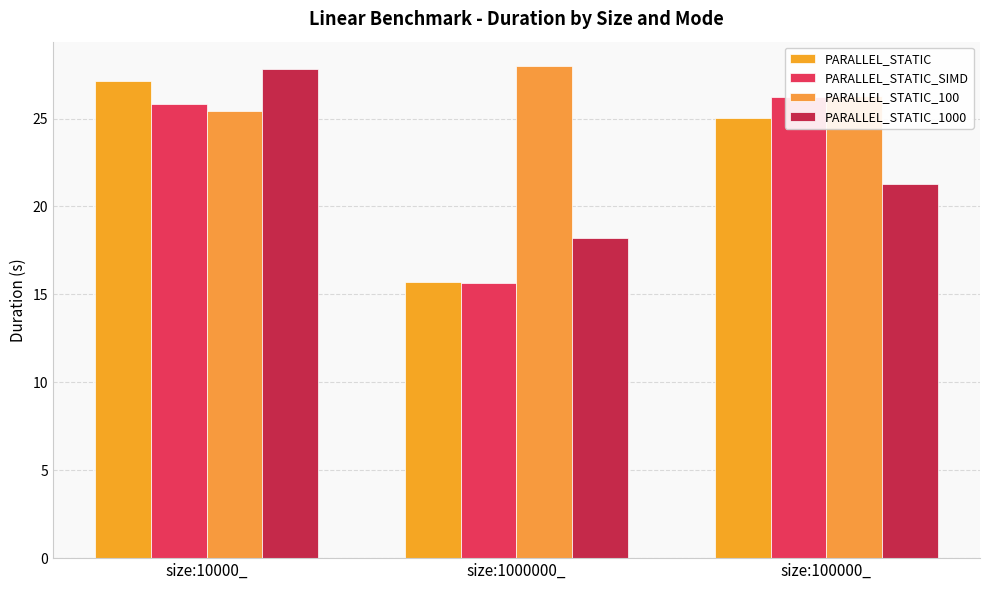

Are the bars horizontal?

No